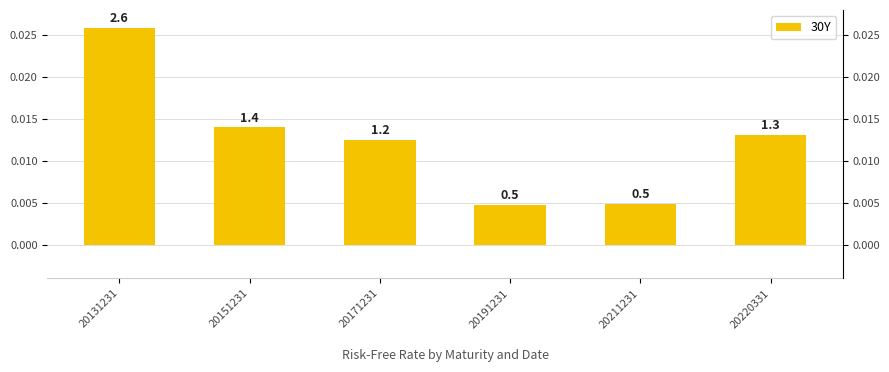

List the labels in order of value, largest first.

20131231, 20151231, 20220331, 20171231, 20211231, 20191231